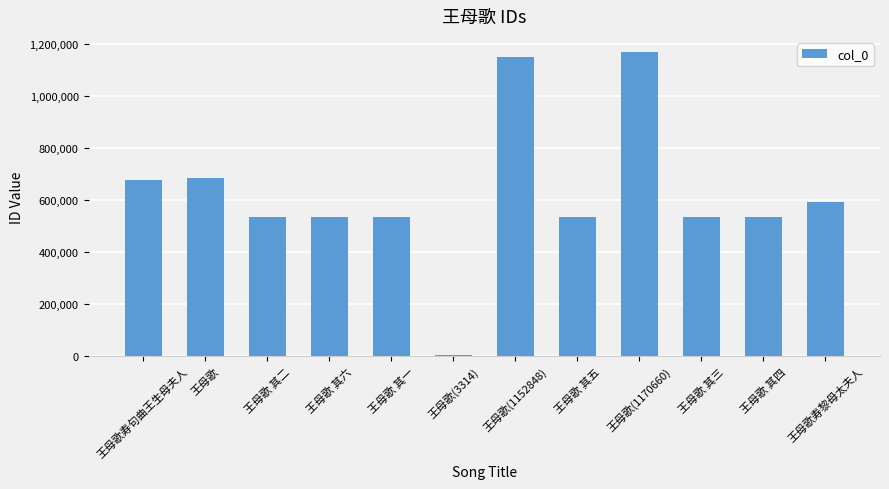

What is the sum of all values?

7494748